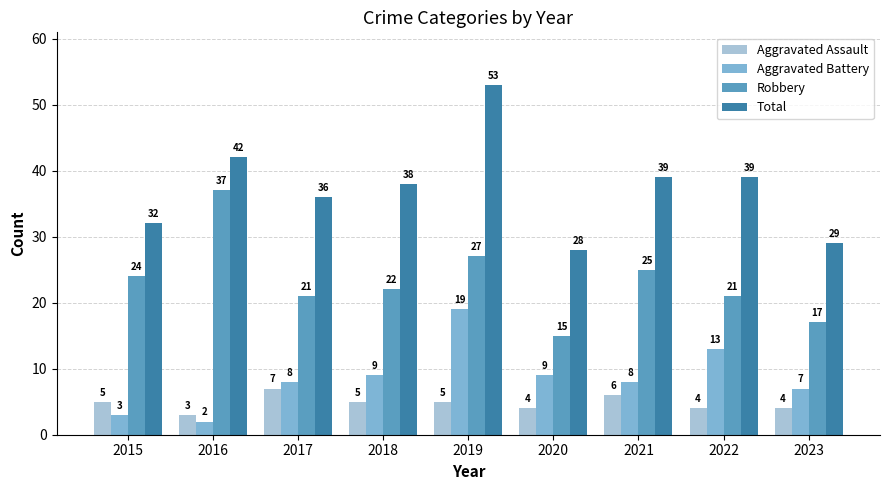

How many Aggravated Assault values are between 4 and 5?

6